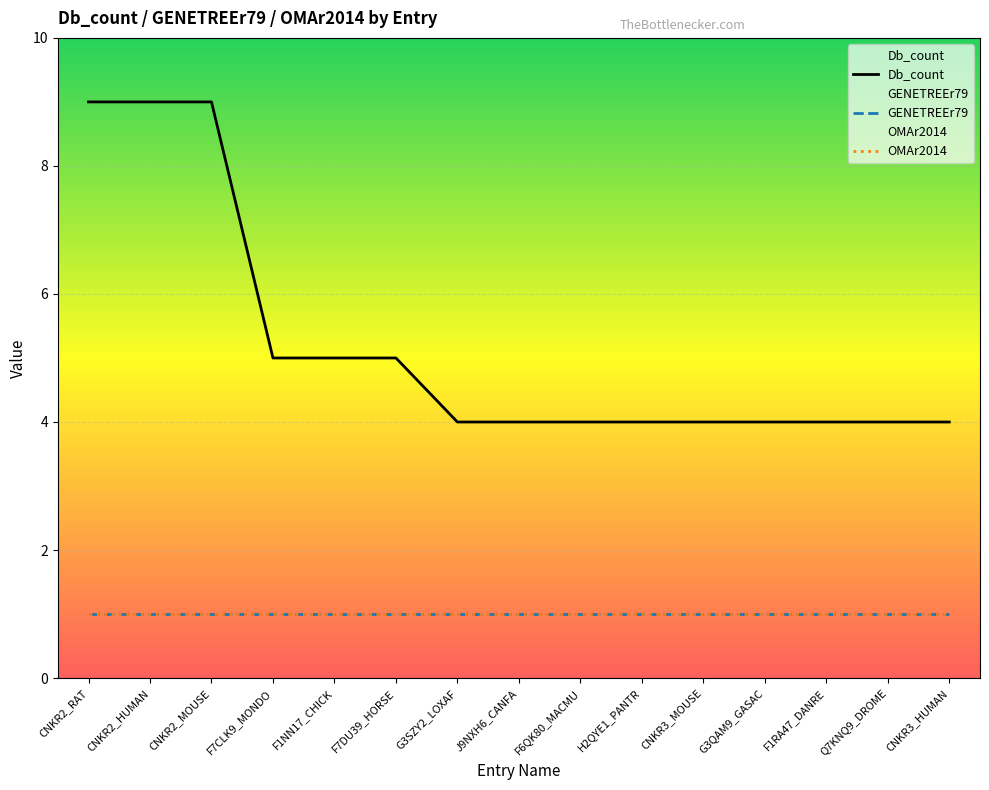

Read the OMAr2014 value at F1NN17_CHICK.

1